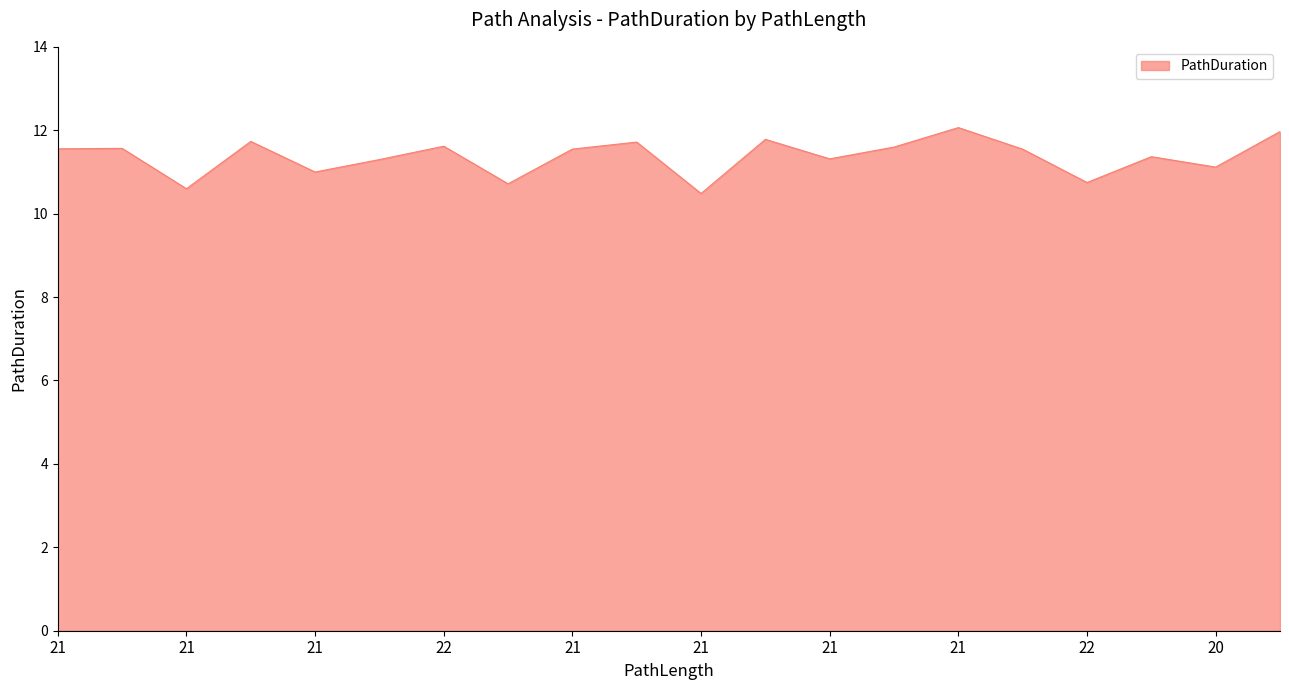

What is the smallest value displayed?

10.5